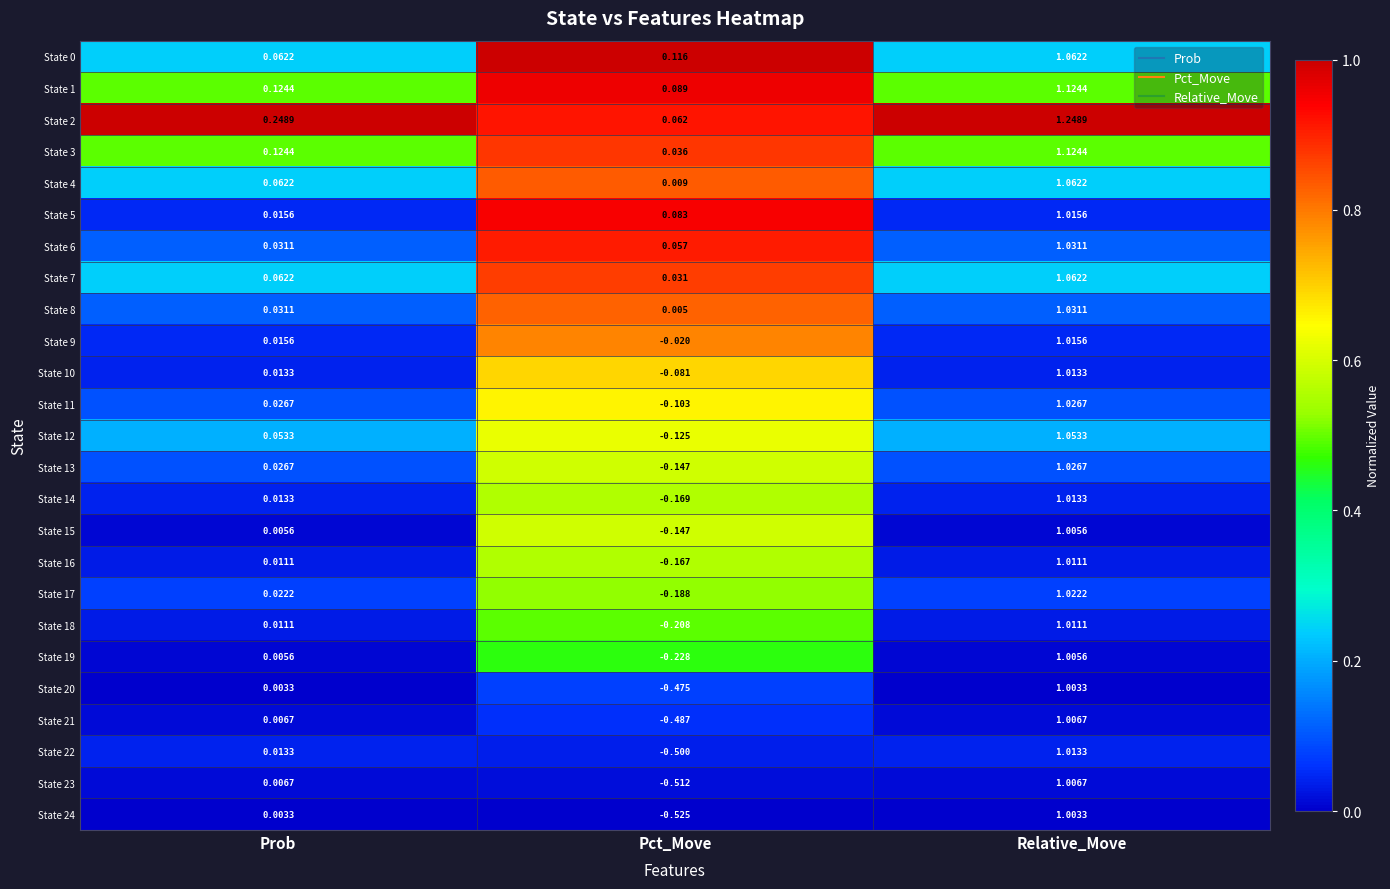

Which series has the widest spread of values?

State 24